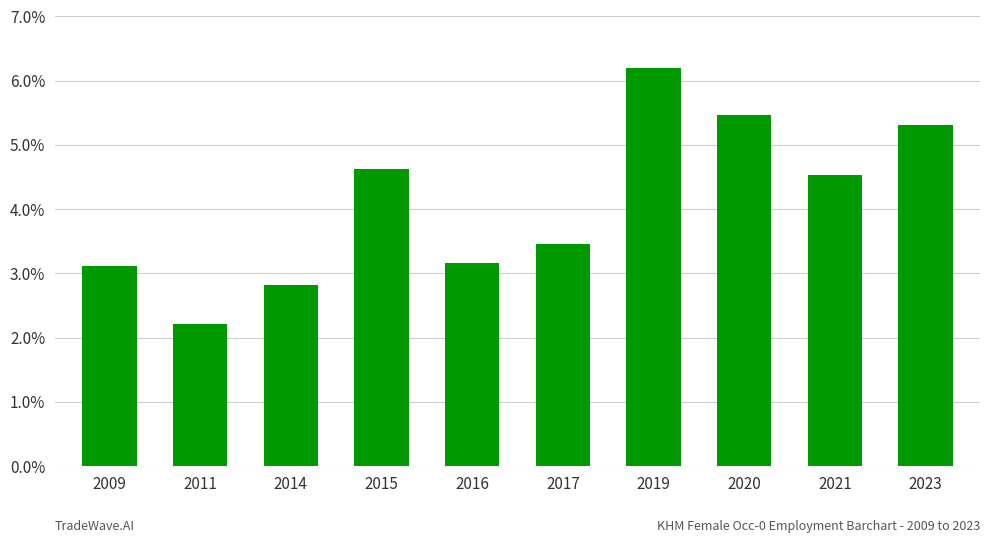

What is the change in value from 2011 to 2015?

+2.4